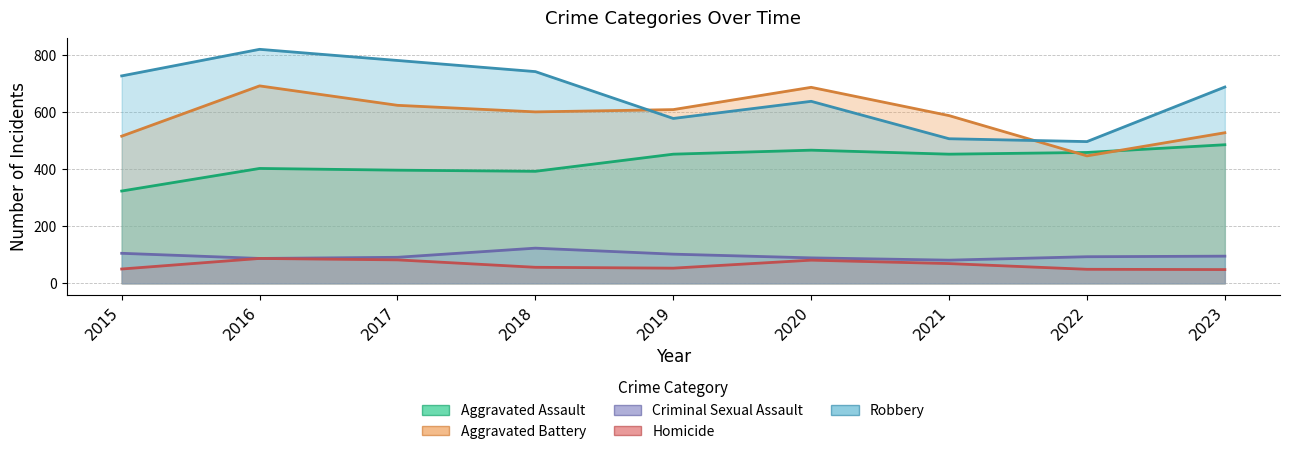

How many series are shown in this chart?

5